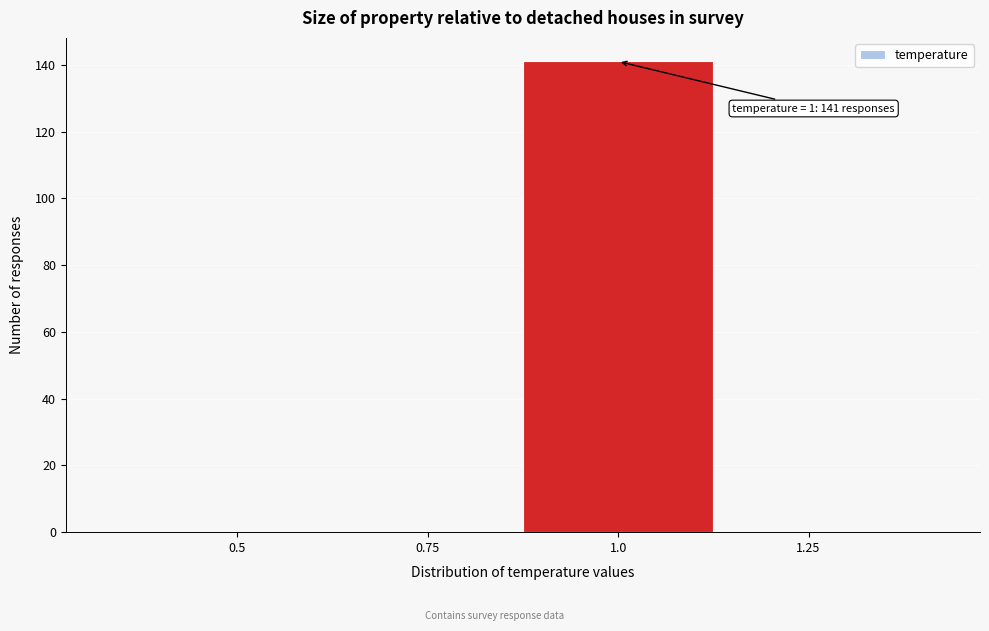

Reading left to right, extract all data points from this chart.

0.5=0	0.75=0	1.0=141	1.25=0